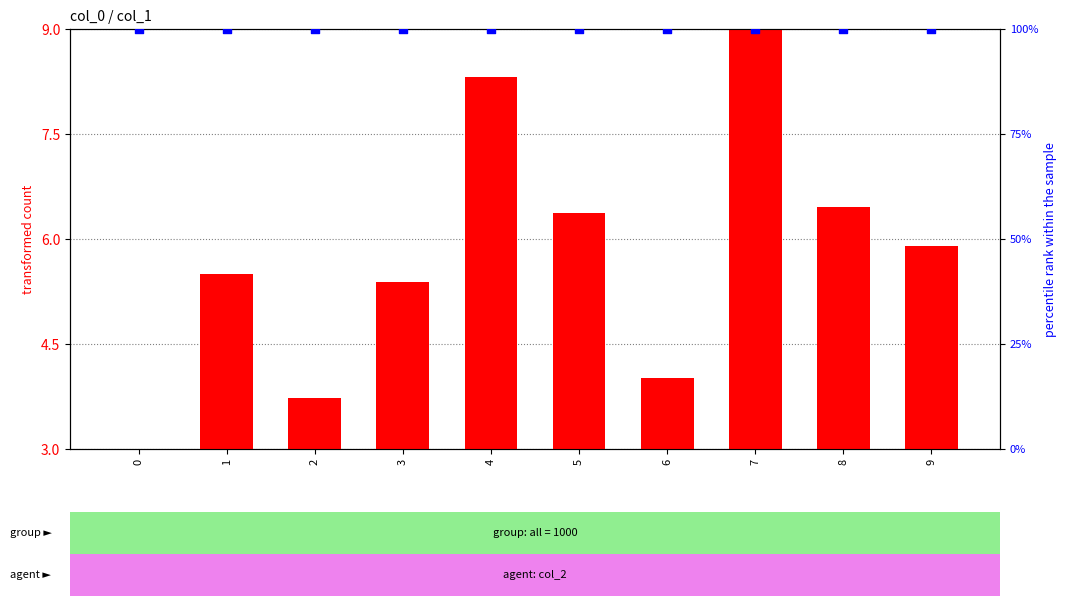

At which category is the sum across all series the highest?

7